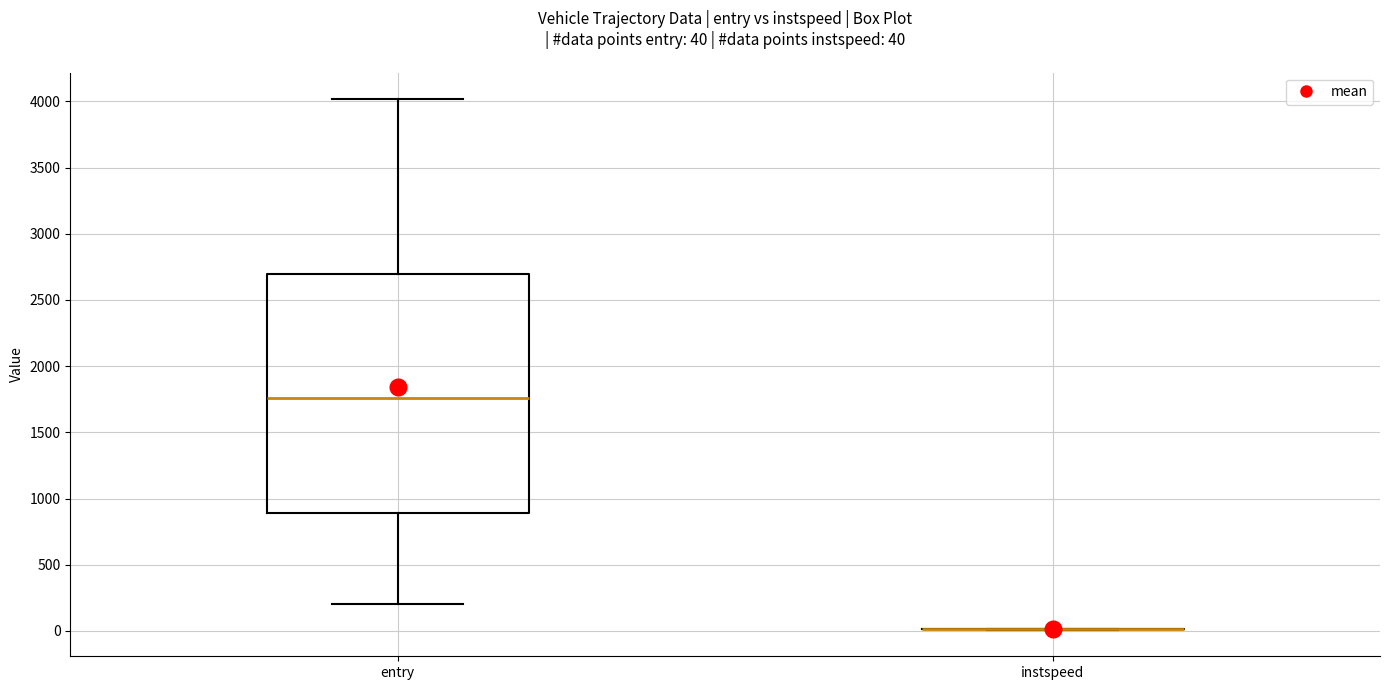

Which box is the tallest, from its lower edge to its upper edge?

entry